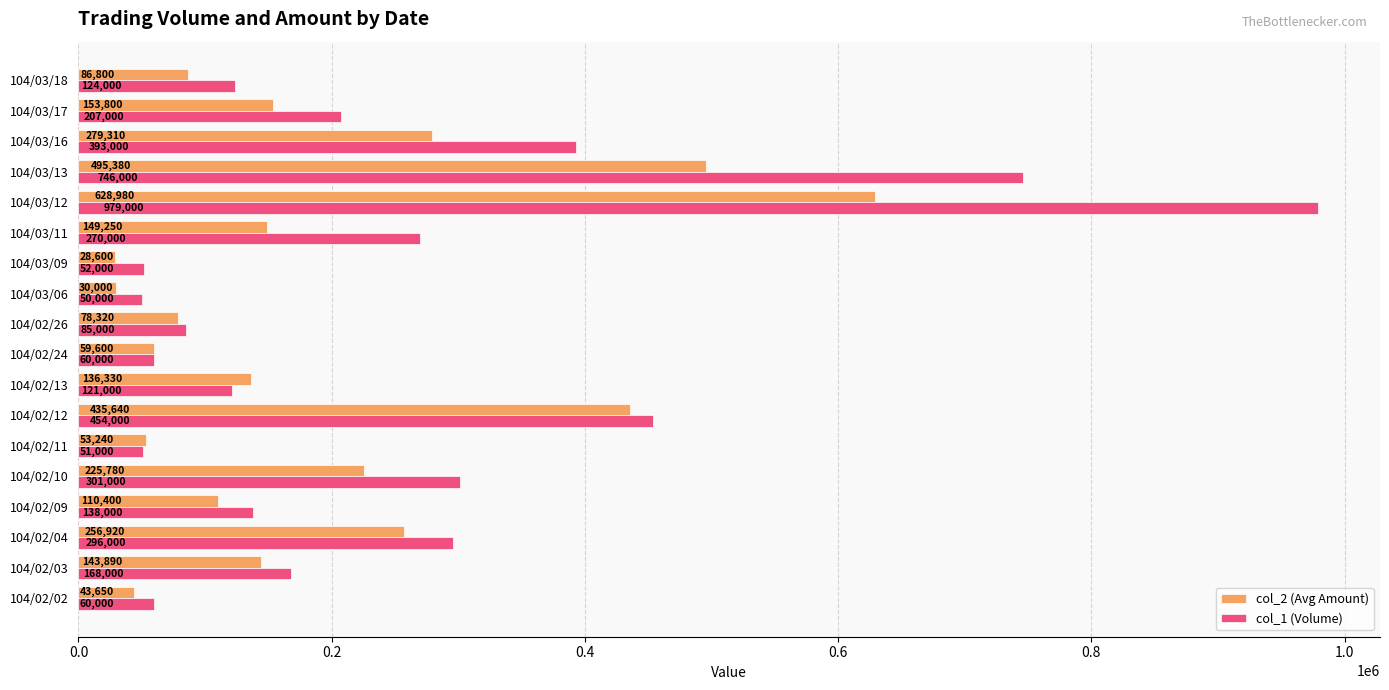

Which category has the lowest value in the col_2 (Avg Amount) series?

104/03/09